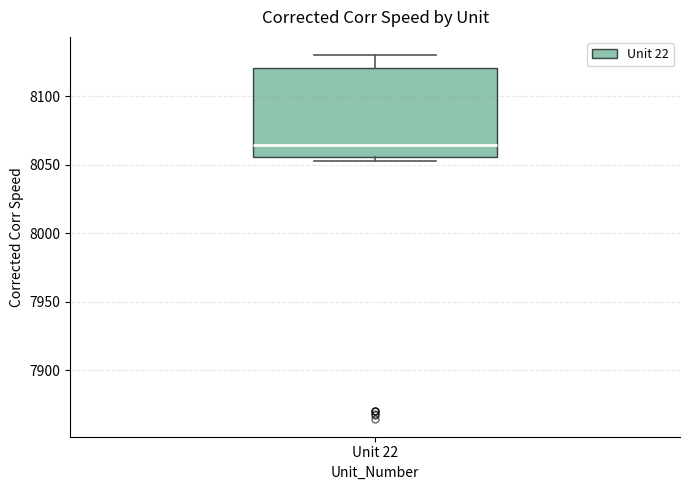

Transcribe this box plot: give where the median line is, the range the box spans, and where the two whiskers end, as read against the y-axis. The values are not printed on the chart, so give them approximately, as read against the axis.

median 8065, box 8055 to 8120, whiskers 8055 (just below the box's lower edge) to 8130